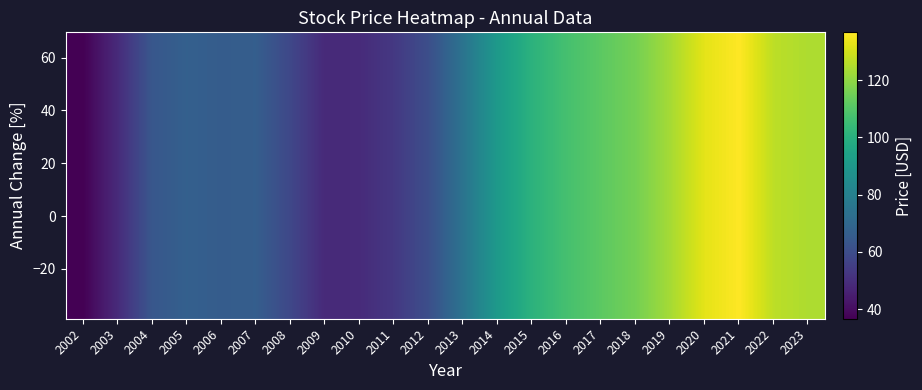

What is the maximum value shown in the chart?

136.7